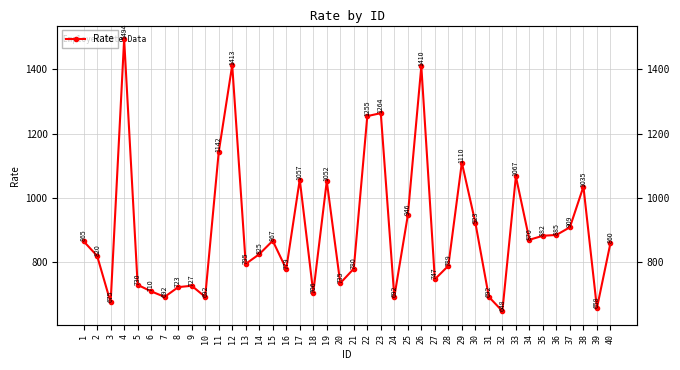

What is the maximum value shown in the chart?

1494.2